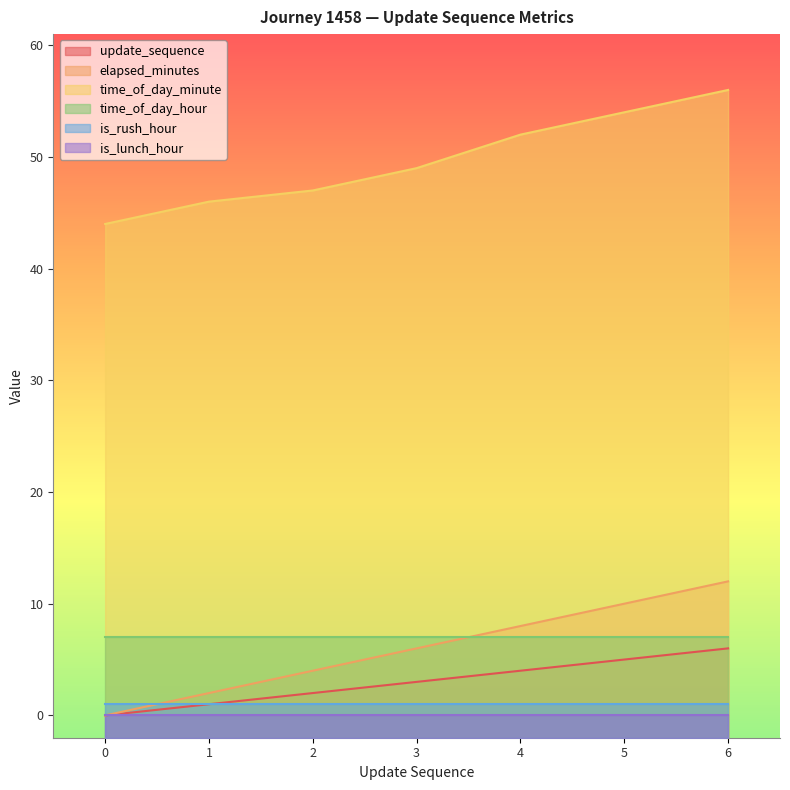

True or false: time_of_day_minute and update_sequence cross at least once.

False